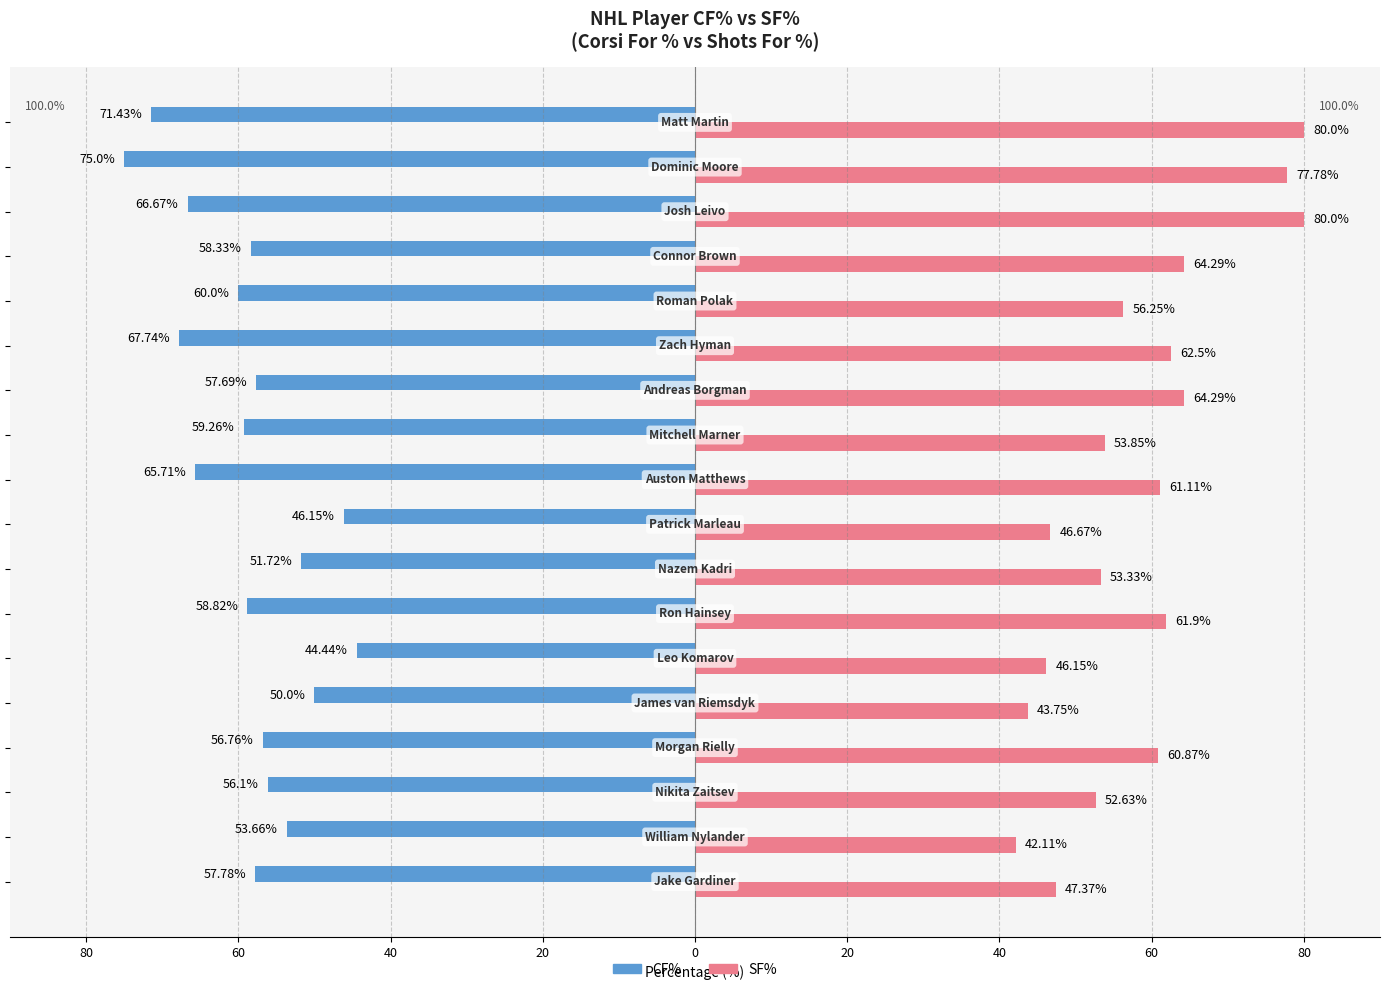

Reading right to left, extract all data points from this chart.

CF%: -71.4	-75.0	-66.7	-58.3	-60.0	-67.7	-57.7	-59.3	-65.7	-46.1	-51.7	-58.8	-44.4	-50.0	-56.8	-56.1	-53.7	-57.8
SF%: 80.0	77.8	80.0	64.3	56.2	62.5	64.3	53.9	61.1	46.7	53.3	61.9	46.1	43.8	60.9	52.6	42.1	47.4